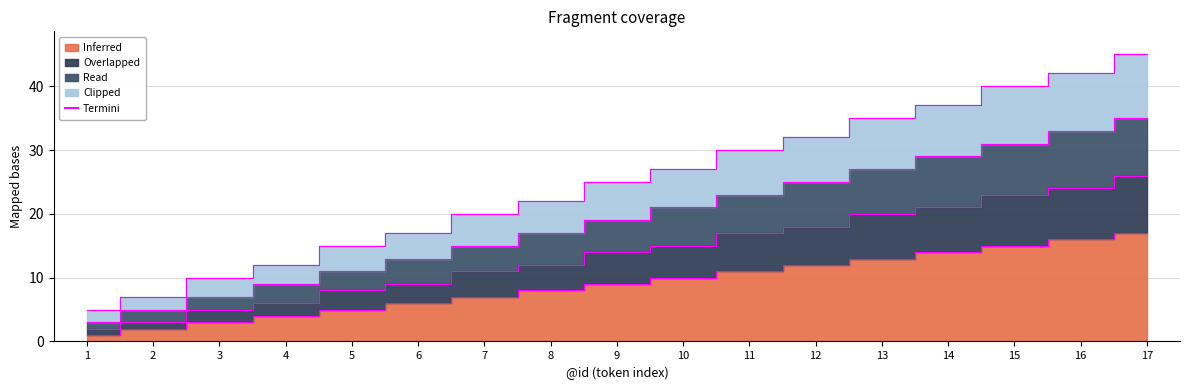

The Inferred series shows 8 at 8. True or false?

True